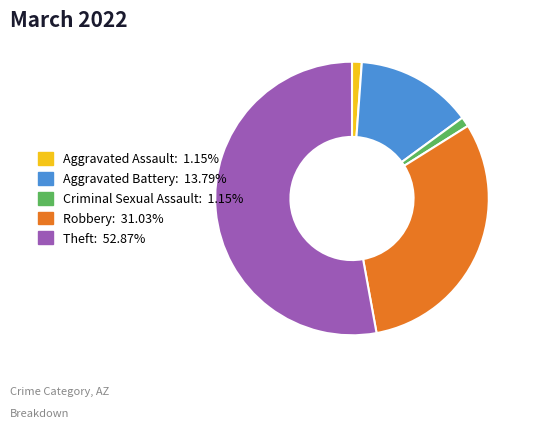

Is Aggravated Assault the majority of the pie?

No